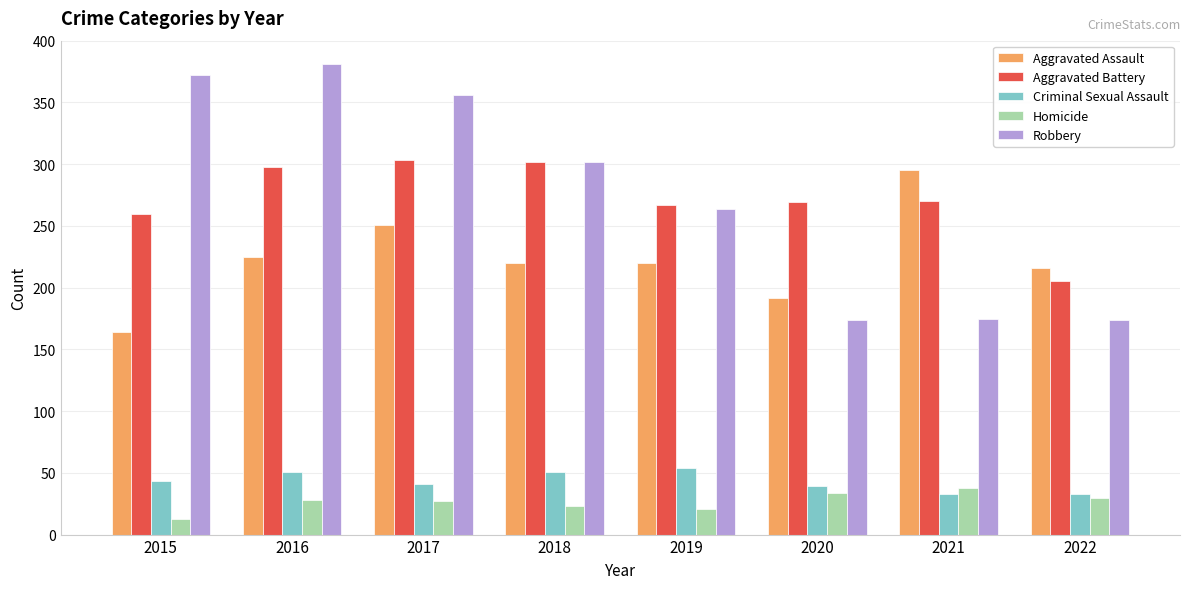

What is the minimum value for Aggravated Battery?

205